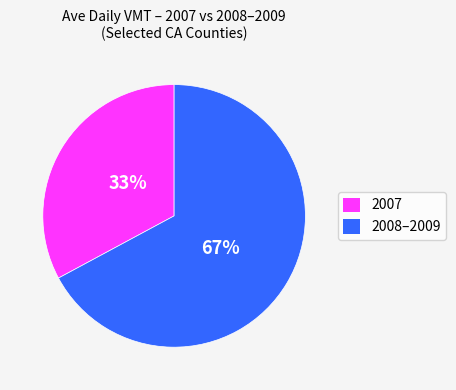

To the nearest percent, what is the average slice percentage?

50%